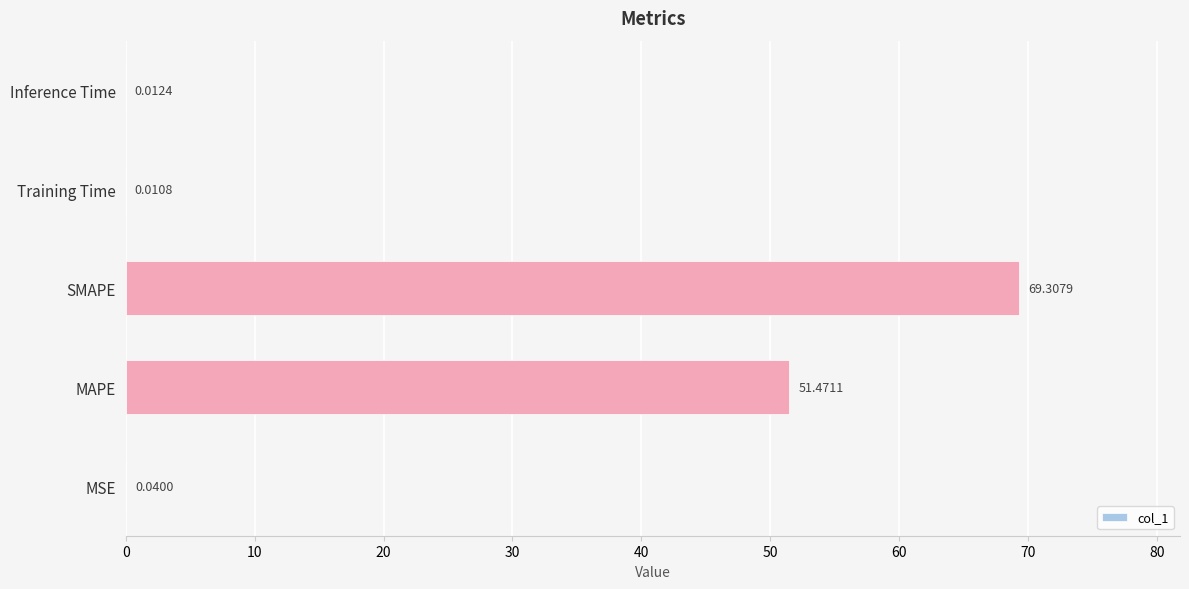

At which category does the chart reach its peak across all series?

SMAPE